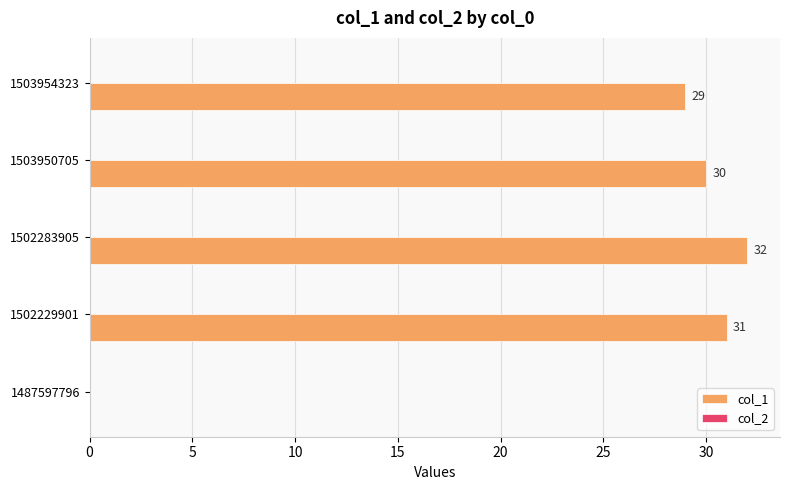

What is the approximate value at 1503950705?

30